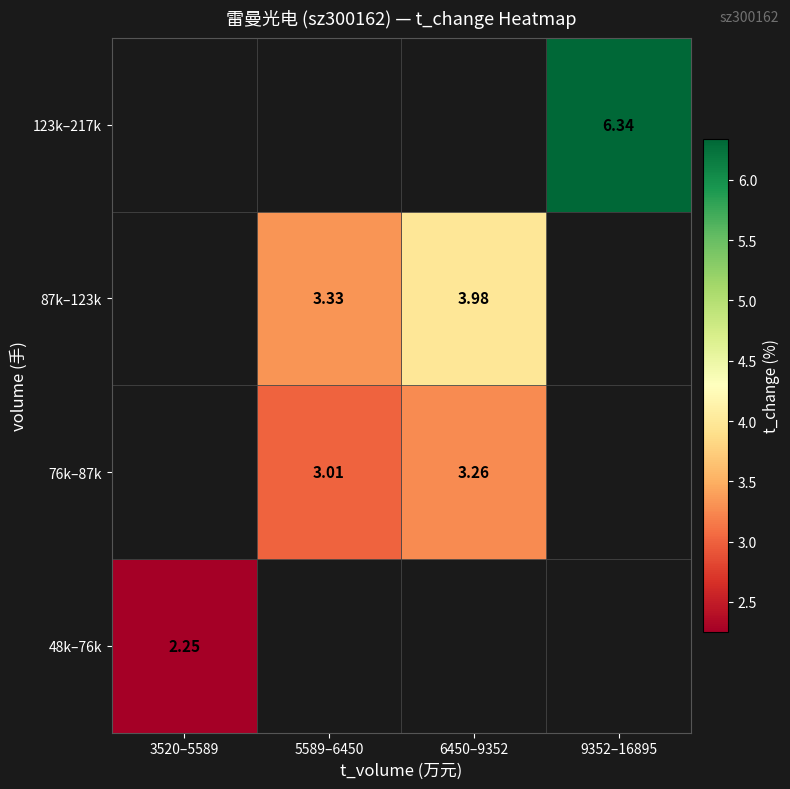

At how many categories does at least one series exceed 3?

3